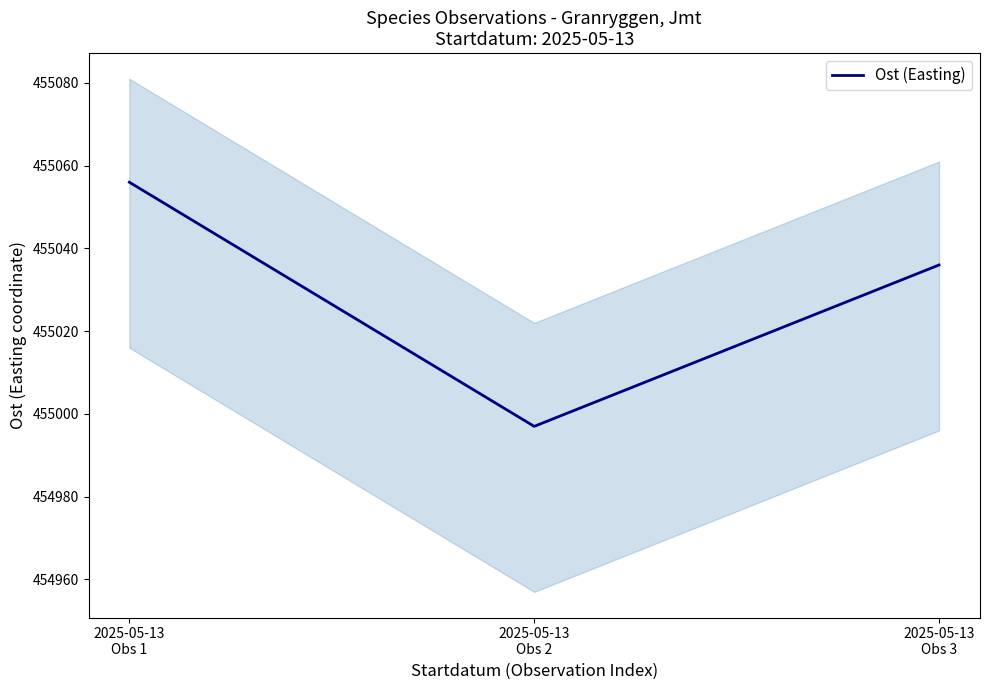

What is the ratio of the value at 2025-05-13
Obs 2 to the value at 2025-05-13
Obs 1?

1.0